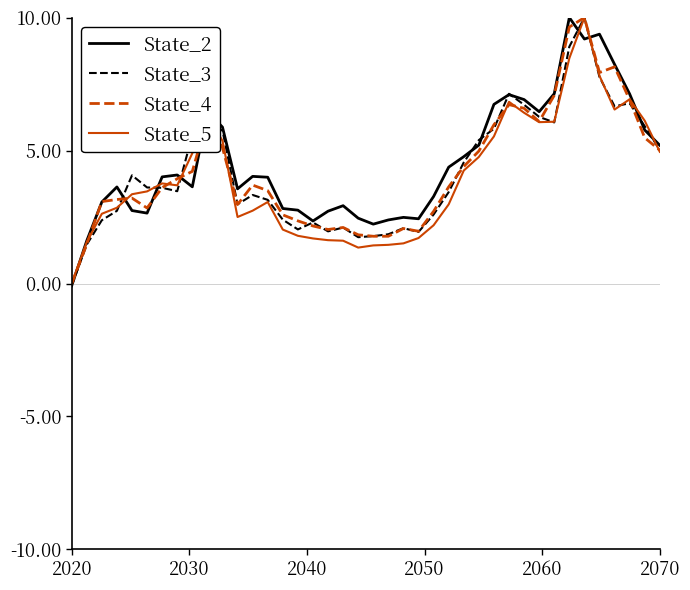

What is the maximum value for State_5?

10.0